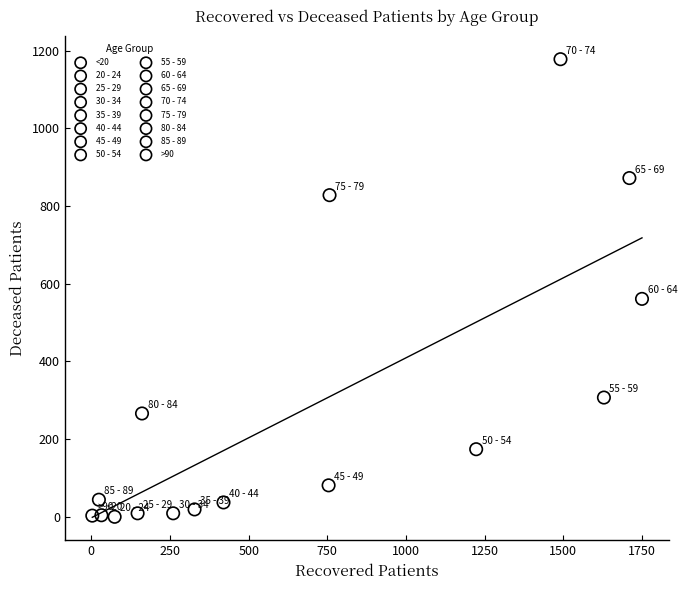

What are all the series names shown in the legend?

<20, 20 - 24, 25 - 29, 30 - 34, 35 - 39, 40 - 44, 45 - 49, 50 - 54, 55 - 59, 60 - 64, 65 - 69, 70 - 74, 75 - 79, 80 - 84, 85 - 89, >90